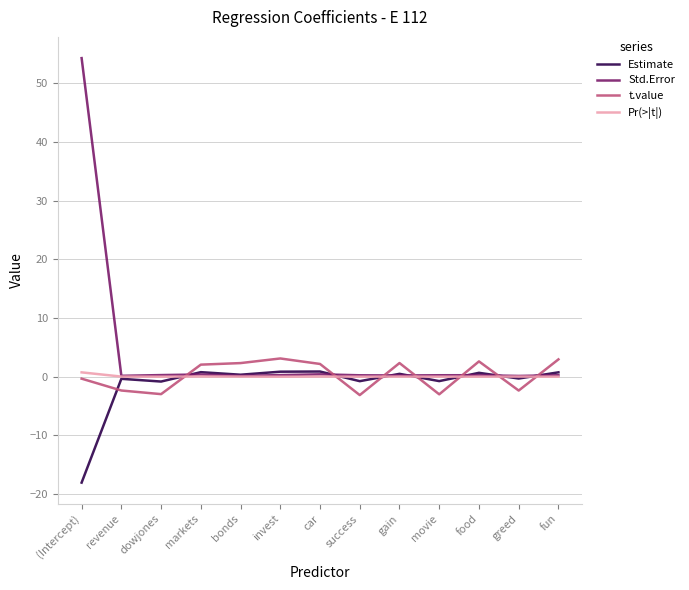

The value of Pr(>|t|) at dowjones is 0.0. True or false?

True